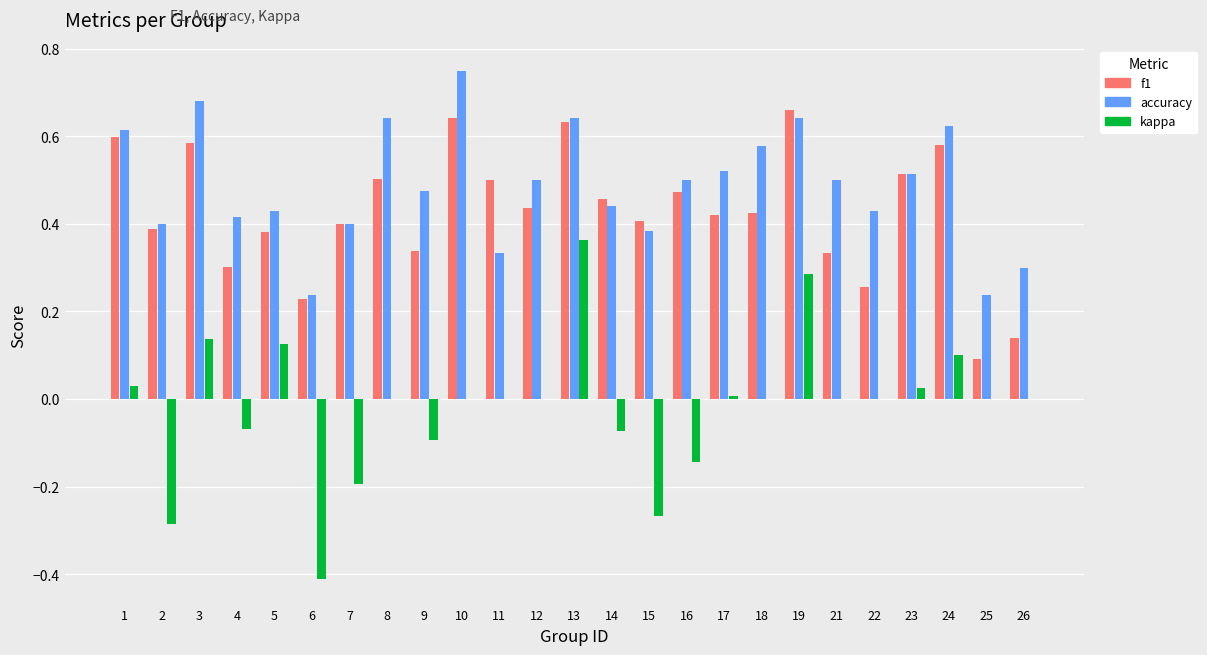

Is it true that kappa equals 0.4 at 26?

False